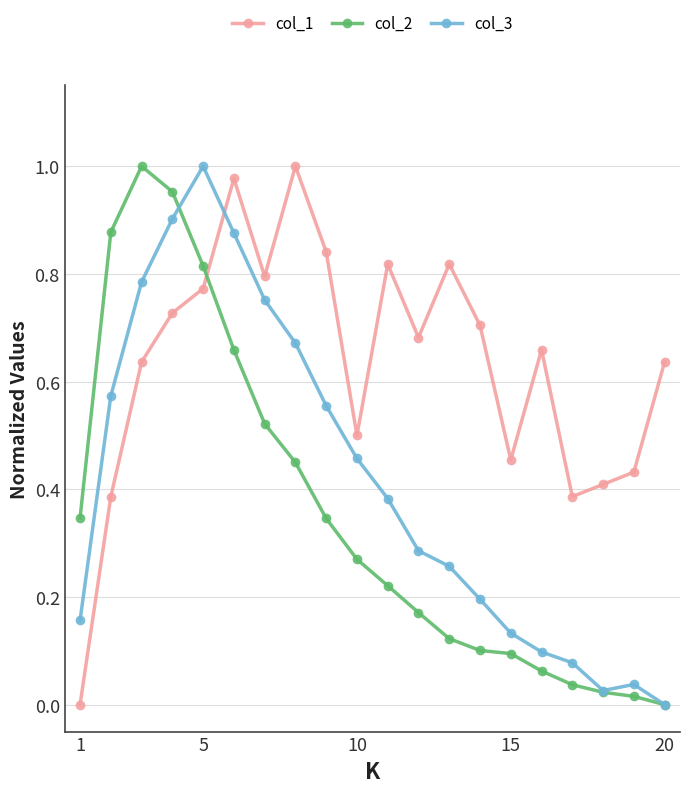

List the series in order of their overall mean, lowest first.

col_2, col_3, col_1